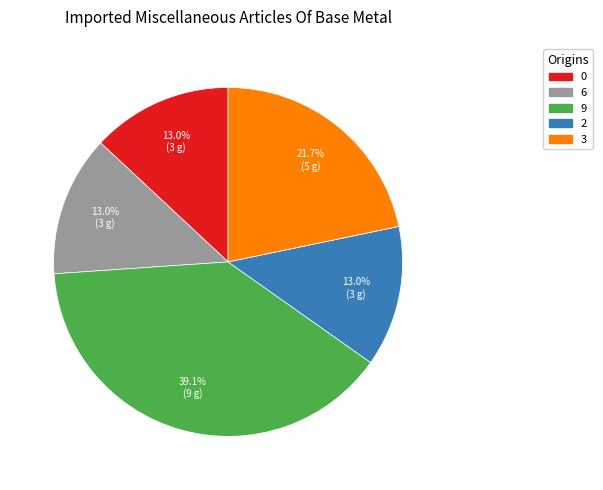

Is the sum of 2 and 9 greater than half?

Yes